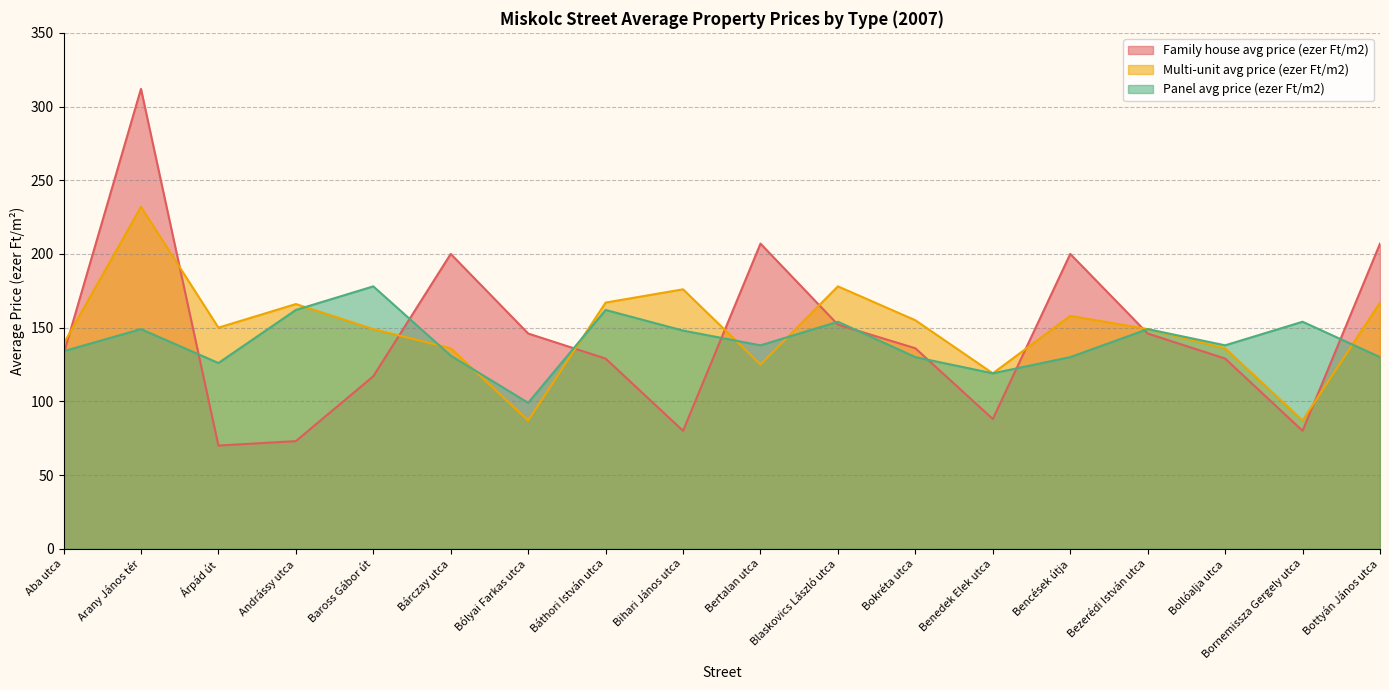

At which category does Multi-unit avg price (ezer Ft/m2) reach its first local valley?

Árpád út